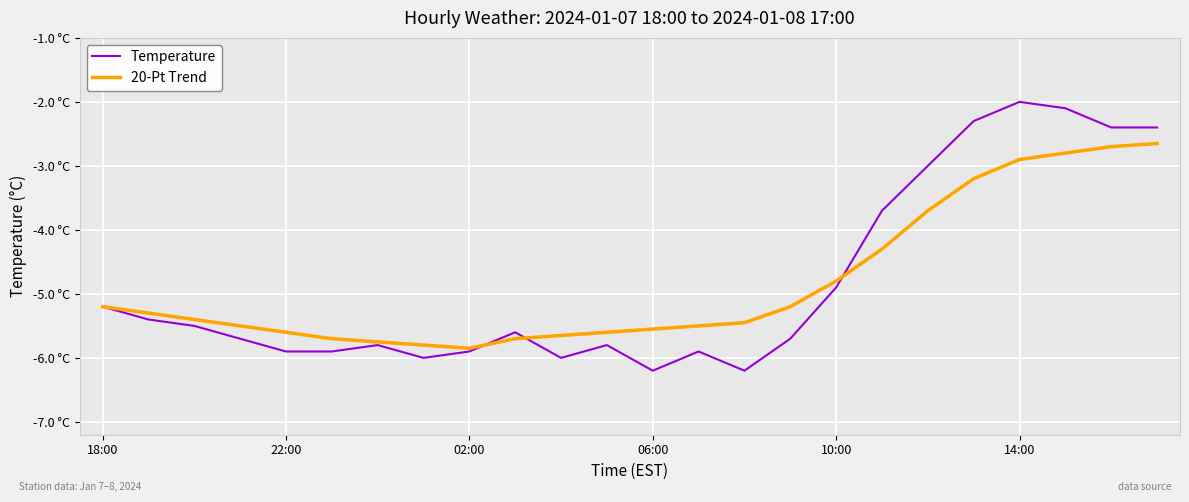

How many intersections are there between Temperature and 20-Pt Trend?

3